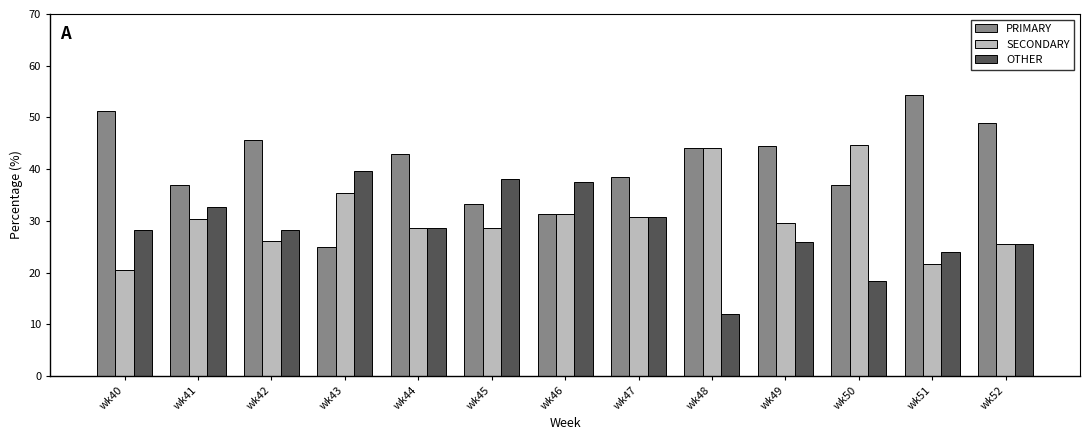

How many values in the SECONDARY series are below 29?

6